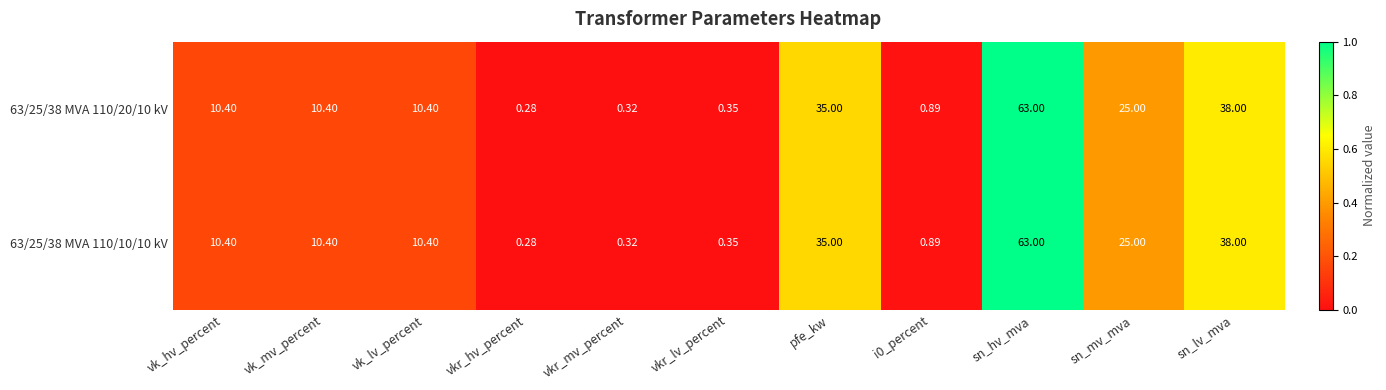

At which category is the sum across all series the highest?

sn_hv_mva